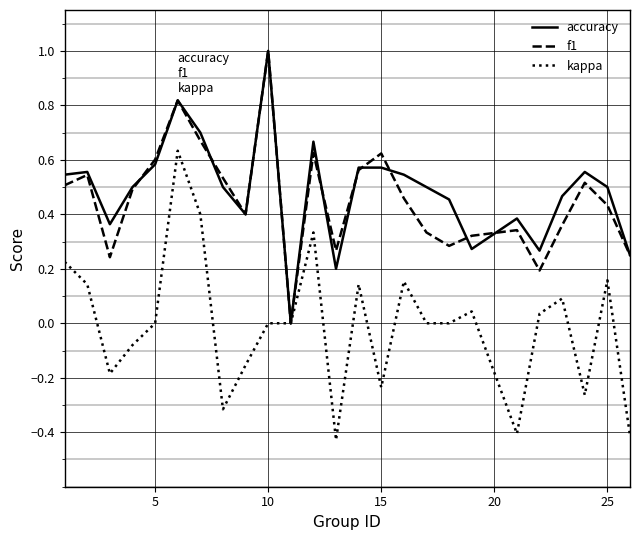

What is the greatest value displayed?

1.0